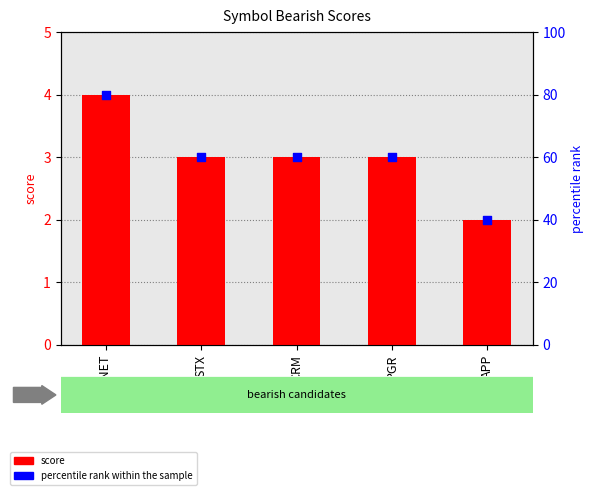

What is the total value across all series at PGR?

63